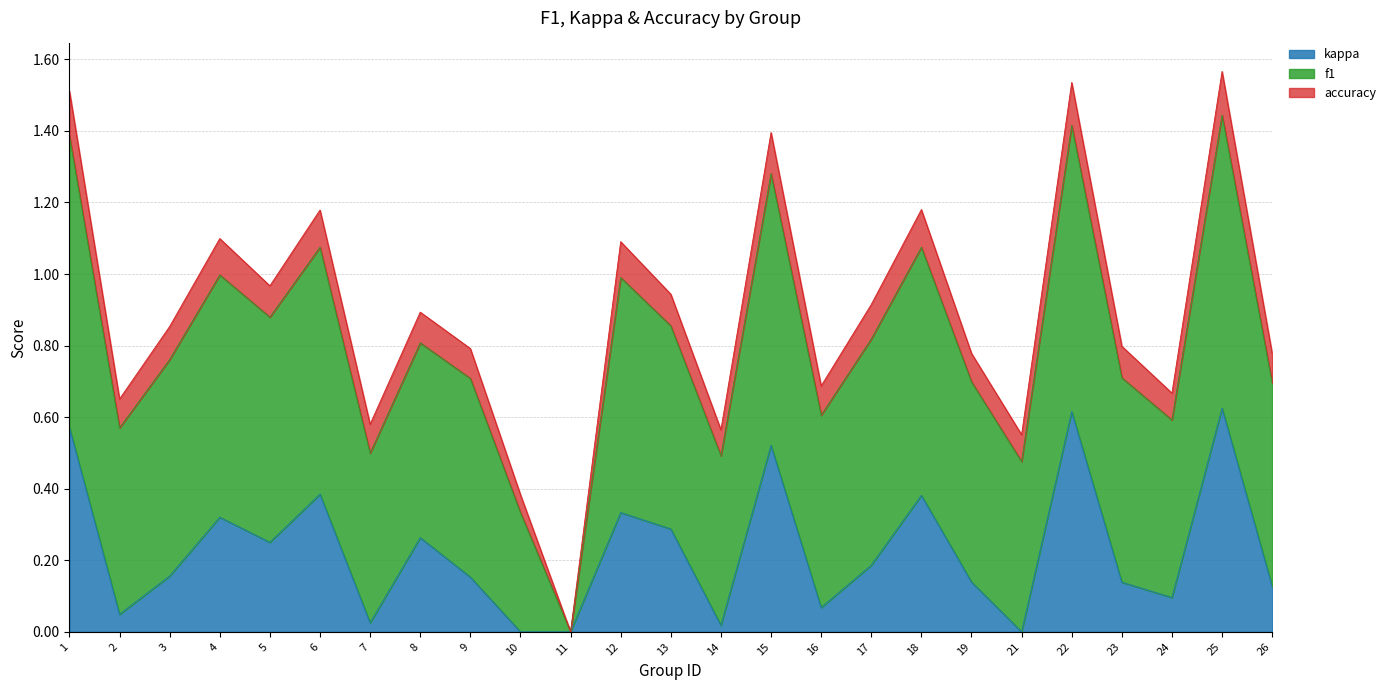

Count the f1 values in the range 0 to 1.

25